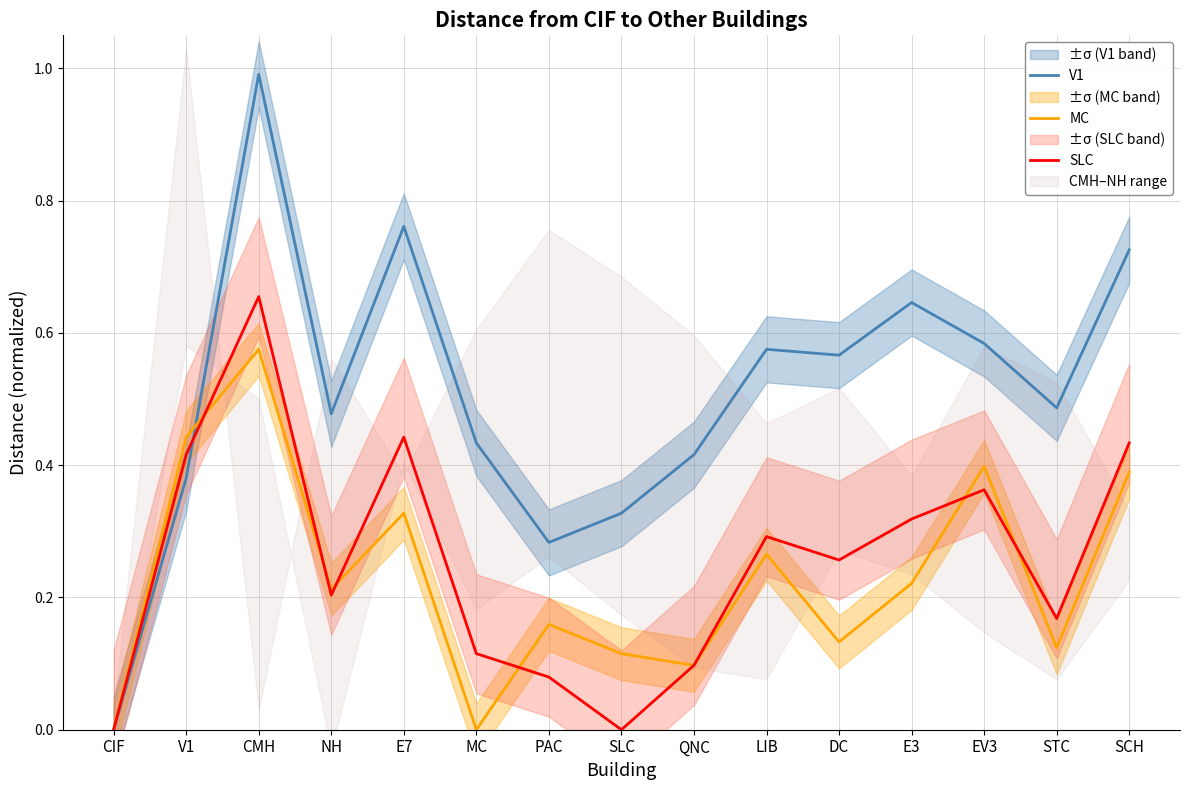

How many SLC values are between 0 and 1?

15